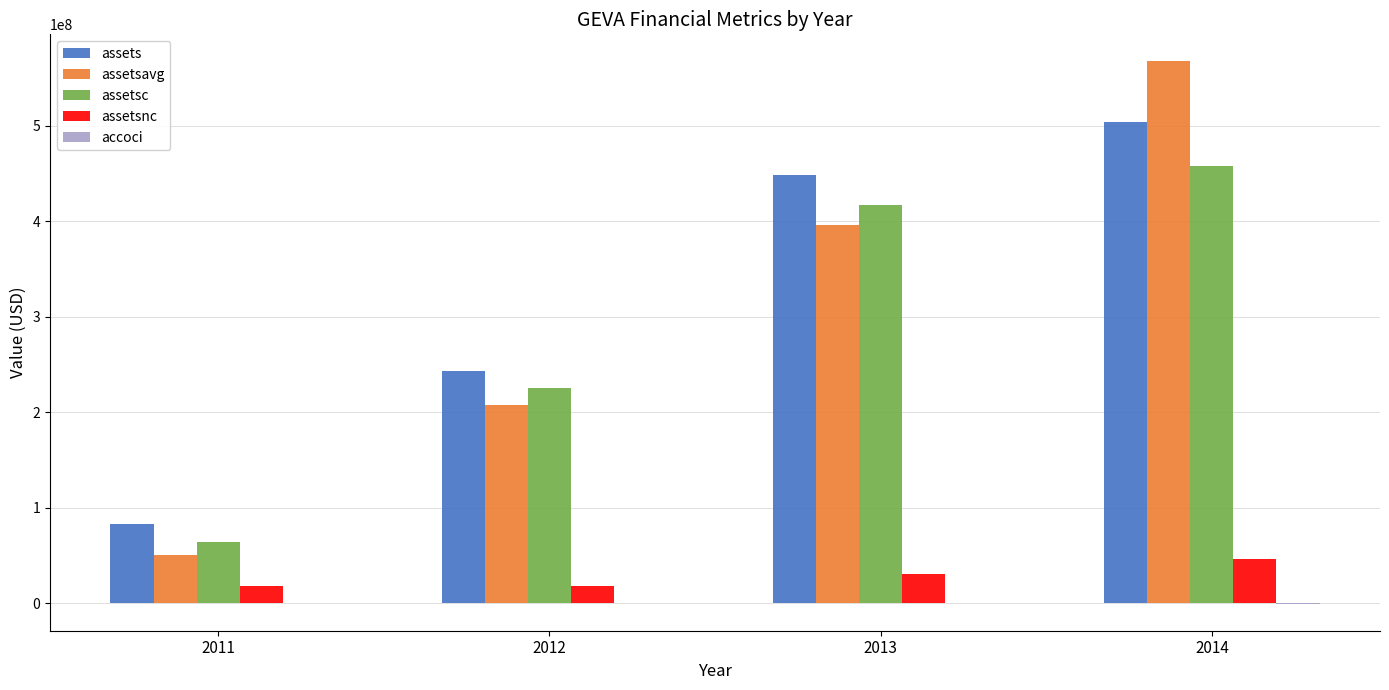

How many categories are shown in the chart?

4